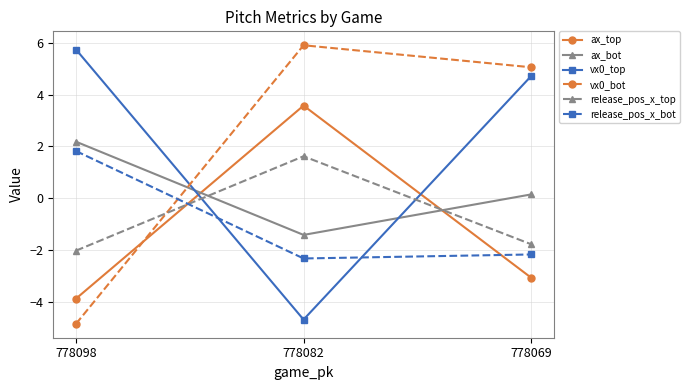

Reading right to left, extract all data points from this chart.

ax_top: -3.1	3.6	-3.9
ax_bot: 0.1	-1.4	2.2
vx0_top: 4.7	-4.7	5.7
vx0_bot: 5.1	5.9	-4.8
release_pos_x_top: -1.8	1.6	-2.0
release_pos_x_bot: -2.2	-2.3	1.8